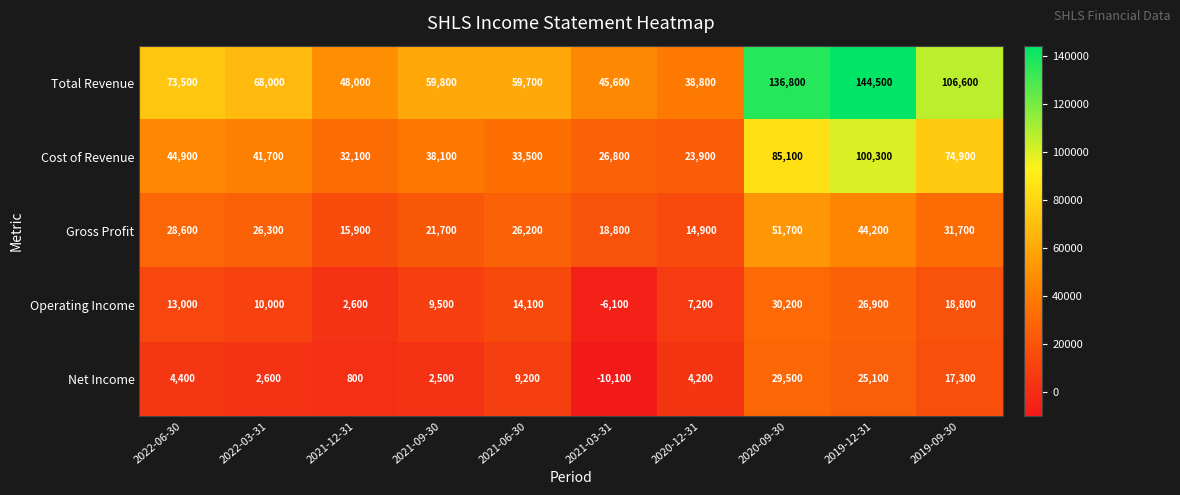

What is the sum of the Gross Profit values at 2021-12-31 and 2019-12-31?

60100